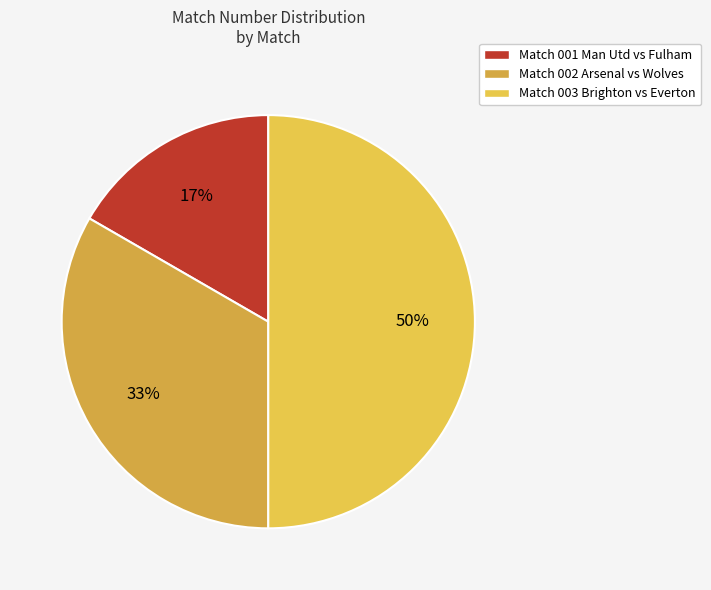

Count the number of slices in the pie.

3